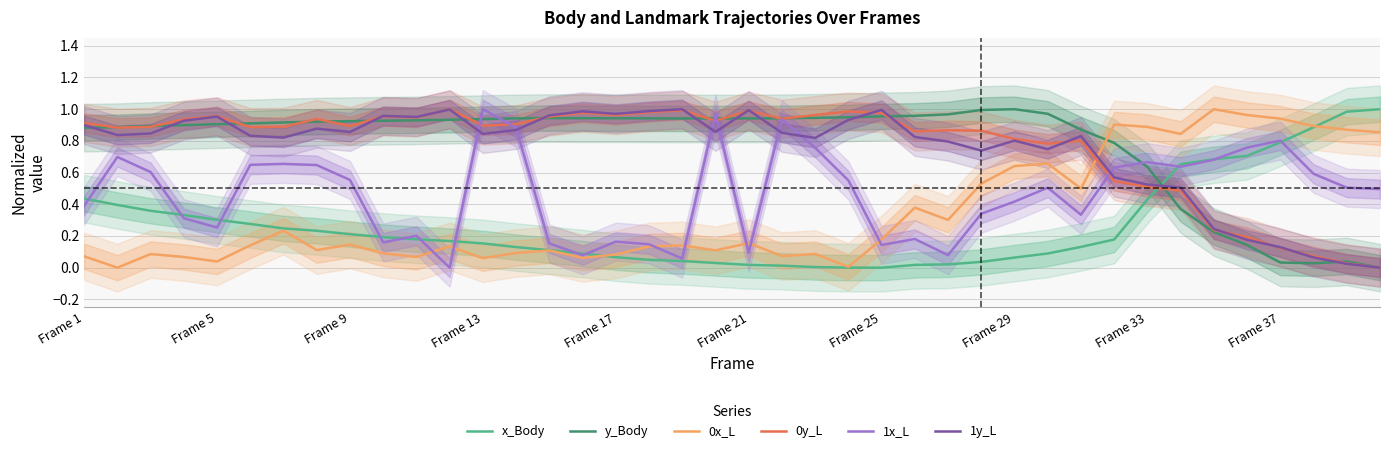

True or false: 0y_L has a value of 0.9 at Frame 9.

True